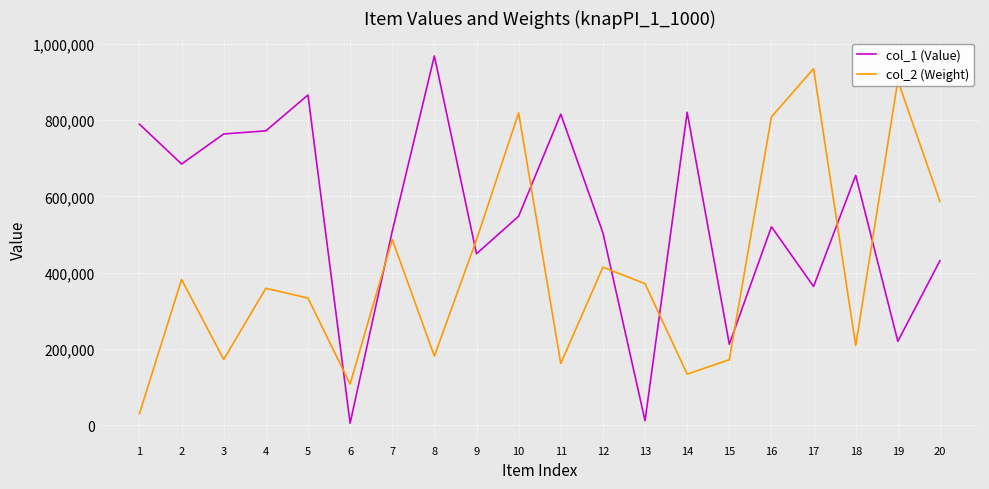

What is the sum of all col_1 (Value) values?

10913061